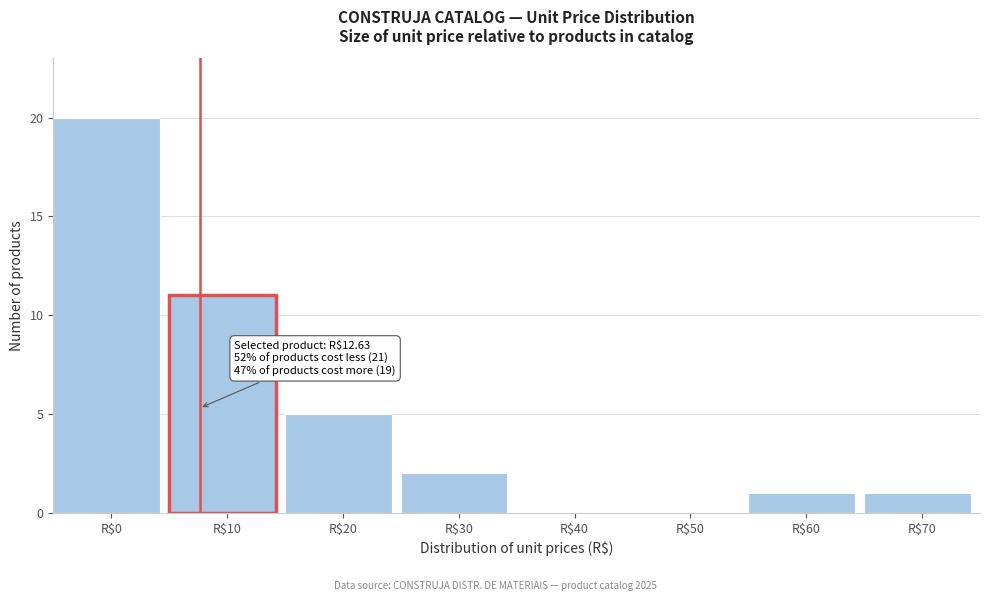

Where is the data nearest to the value 10?

R$10